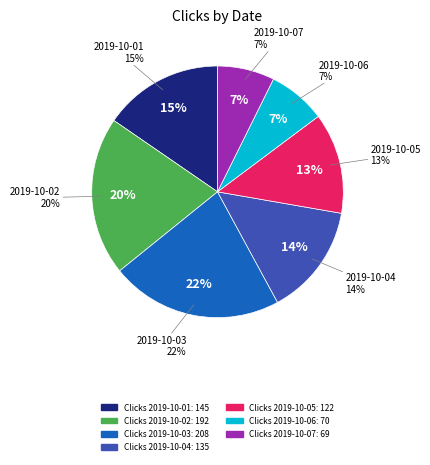

What is the ratio of the value at 2019-10-05 to the value at 2019-10-04?

0.9